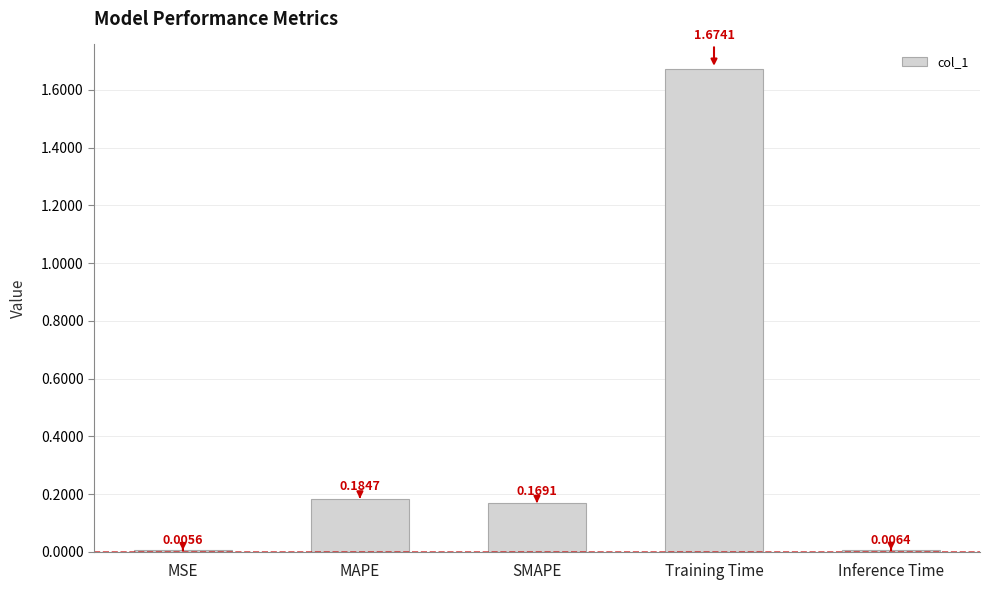

List the labels in order of value, smallest first.

MSE, Inference Time, SMAPE, MAPE, Training Time